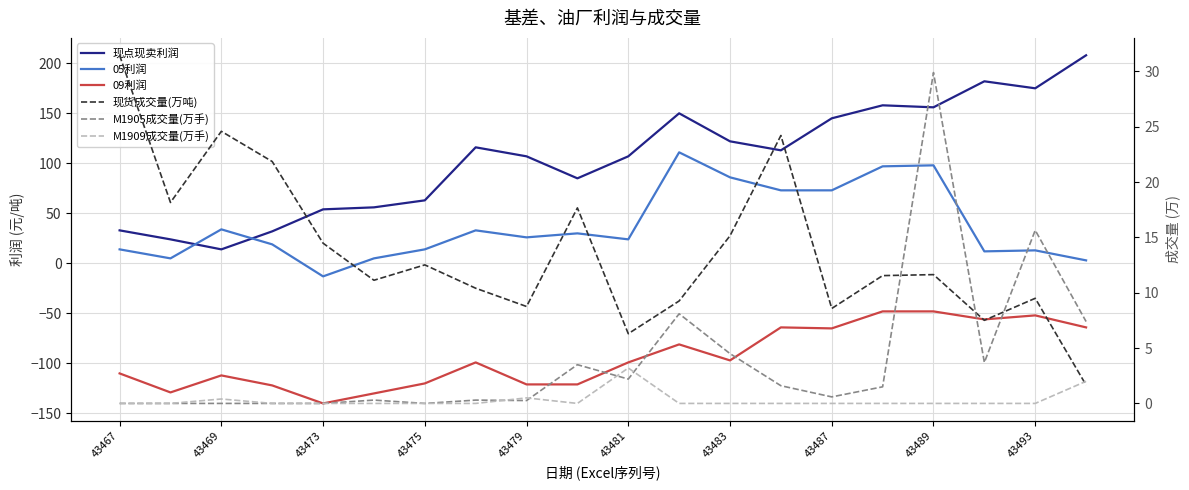

Does the chart display data point markers on the line(s)?

No